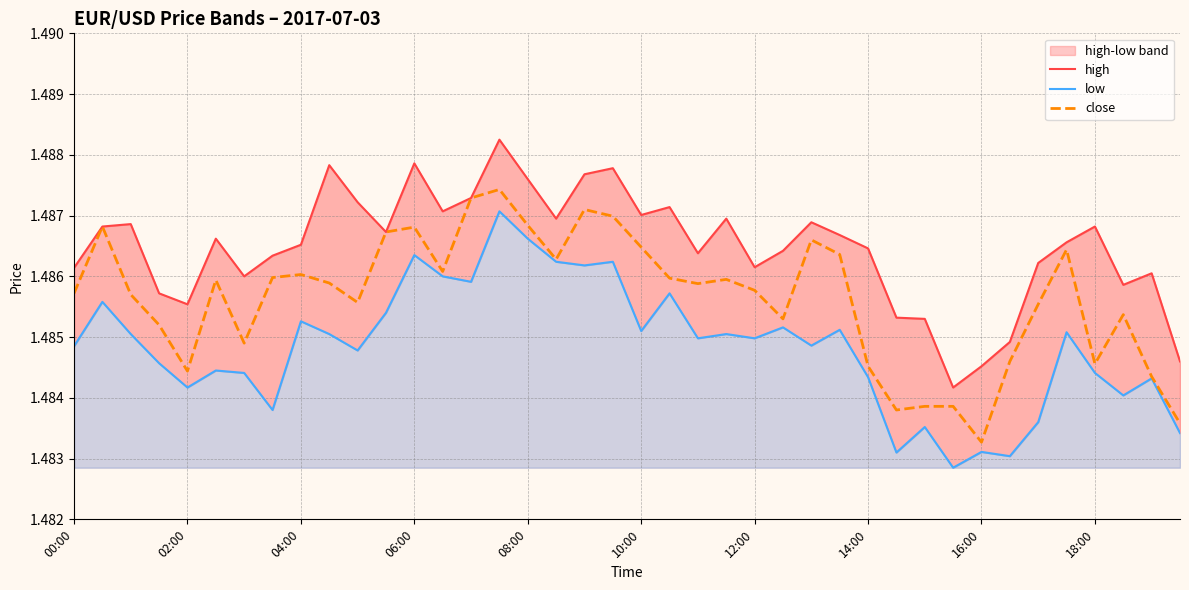

What is the sum of the close values at 16 and 38?

3.0